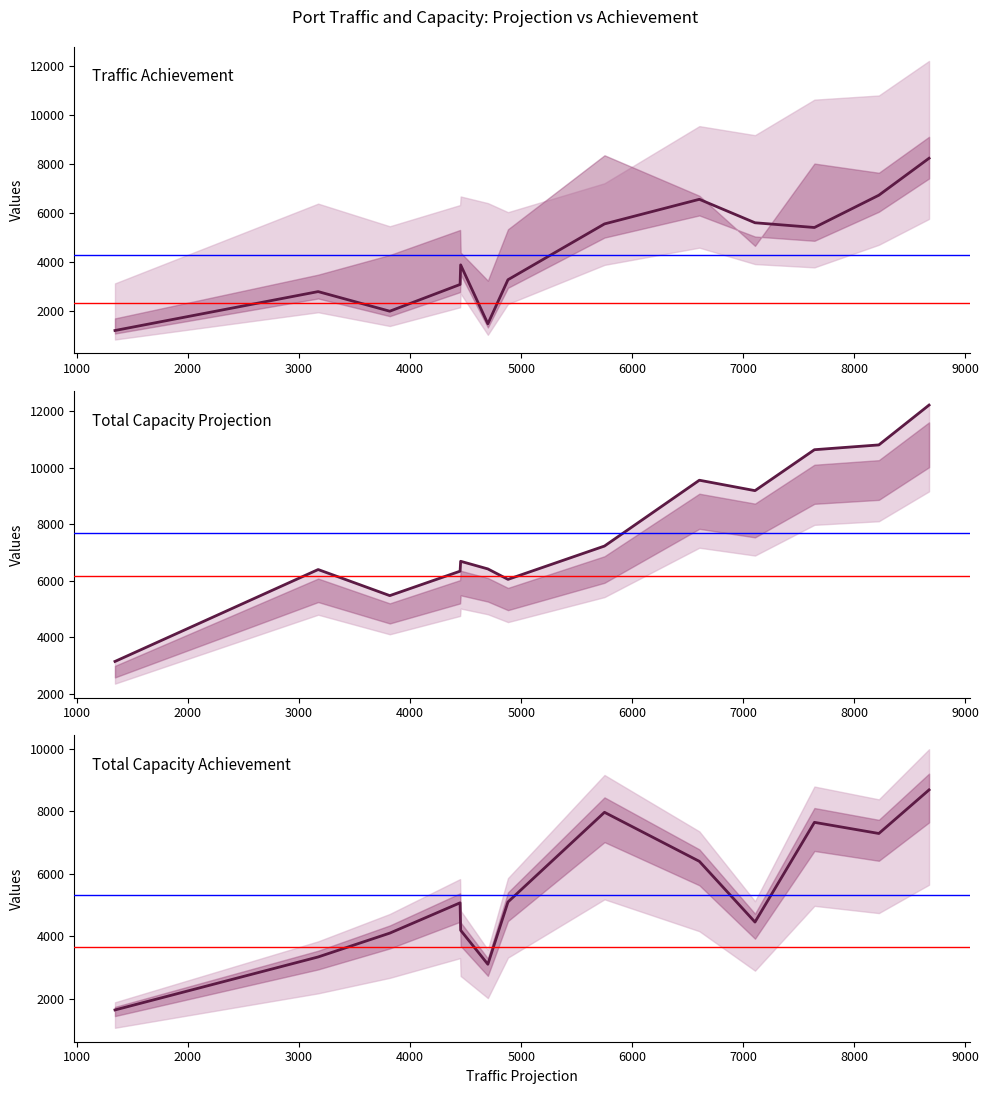

At how many categories does at least one series exceed 5033?

12